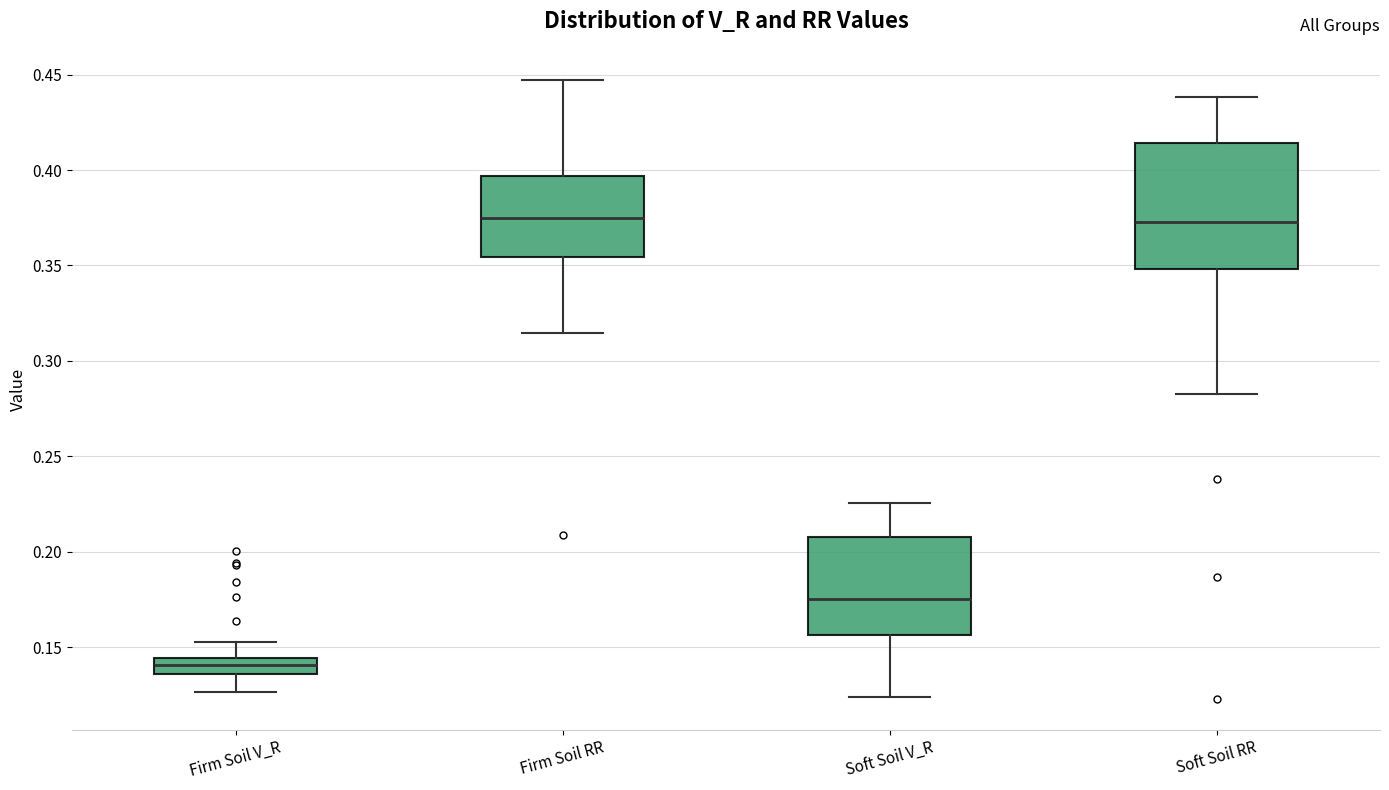

Where is the lower edge of the box for Soft Soil V_R on the y-axis? The values are not printed on the chart, so give them approximately, as read against the axis.

0.155